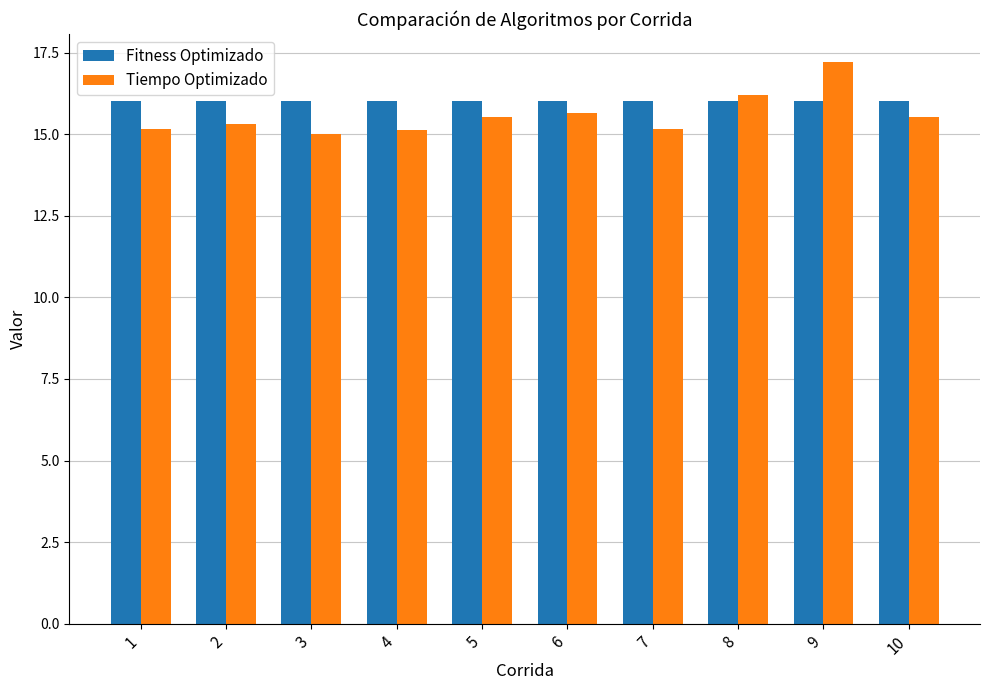

Is it true that Tiempo Optimizado equals 15.2 at 1?

True